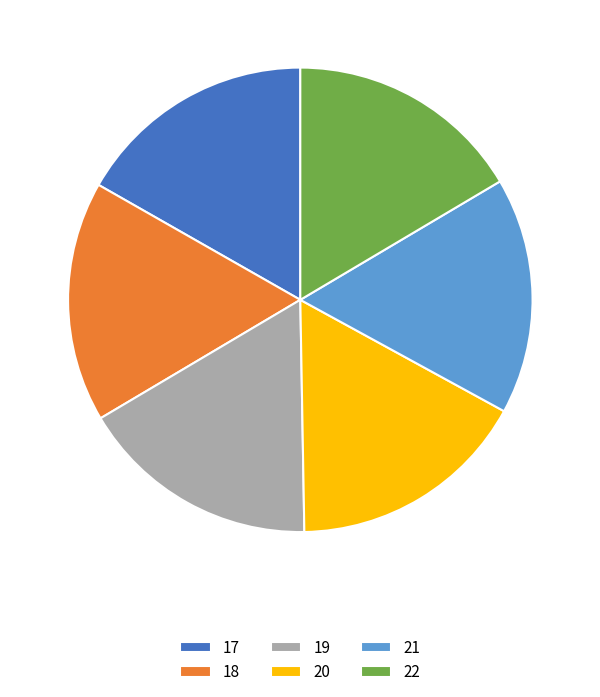

How many segments does this pie chart have?

6